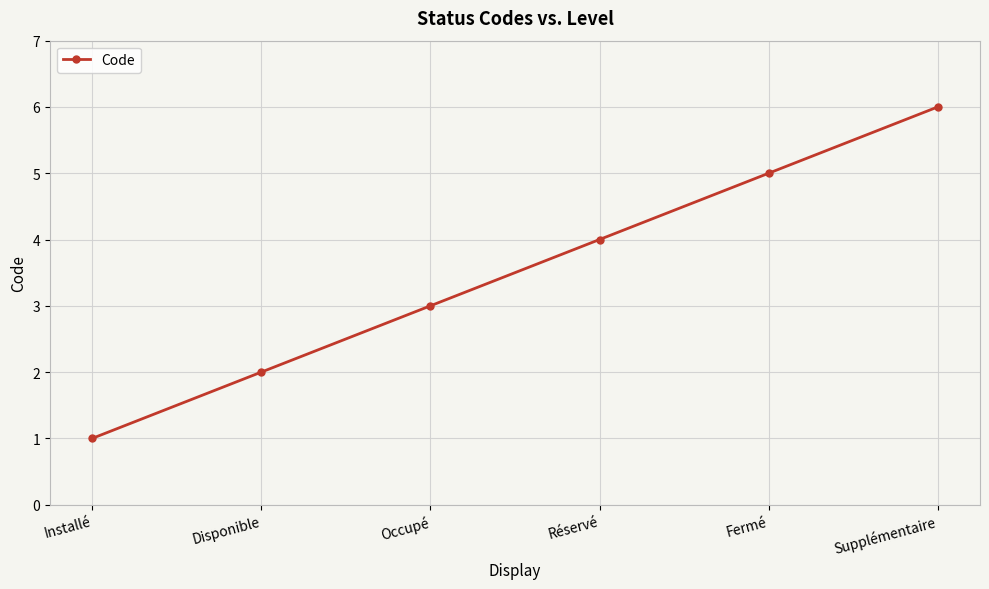

Reading left to right, extract all data points from this chart.

Installé=1	Disponible=2	Occupé=3	Réservé=4	Fermé=5	Supplémentaire=6